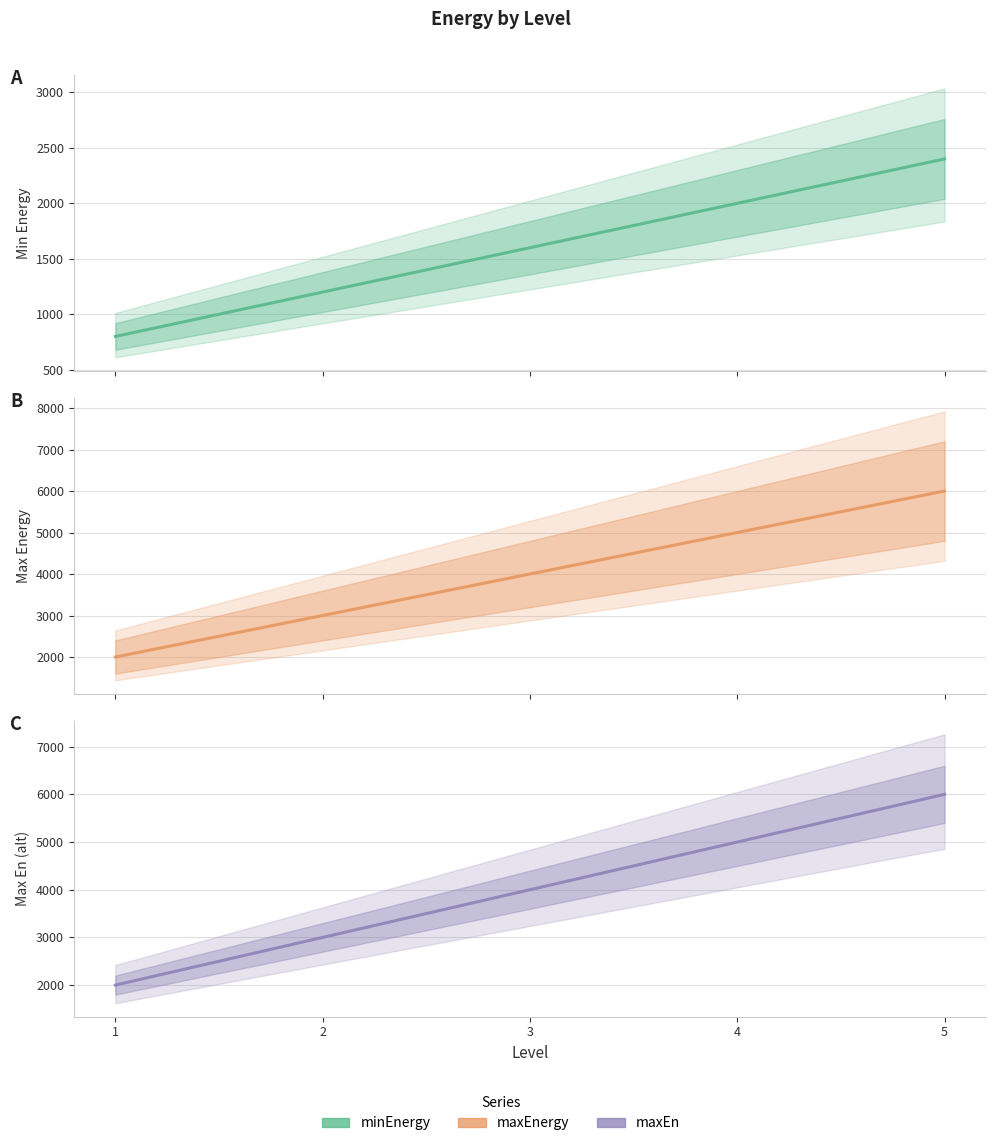

Is the value of maxEnergy at 5 greater than the value of maxEn at 1?

Yes